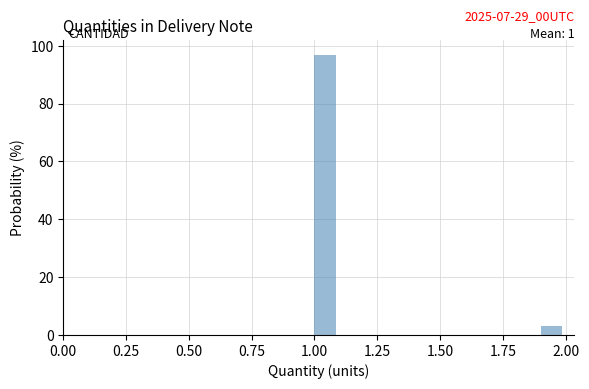

Read against the x-axis, roughly where is the centre of the tallest bar?

1.05